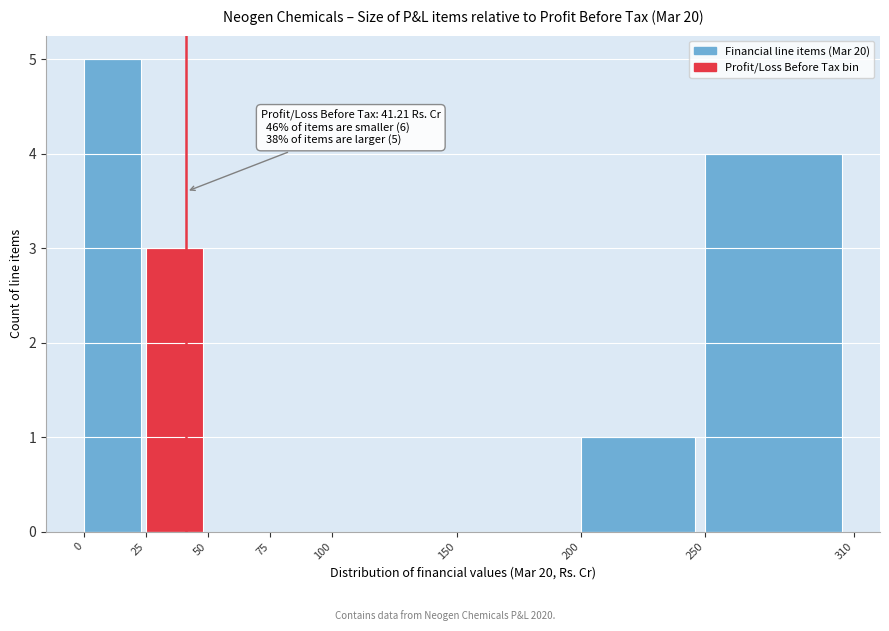

Over which range of the x-axis is the bar tallest?

0 to 25